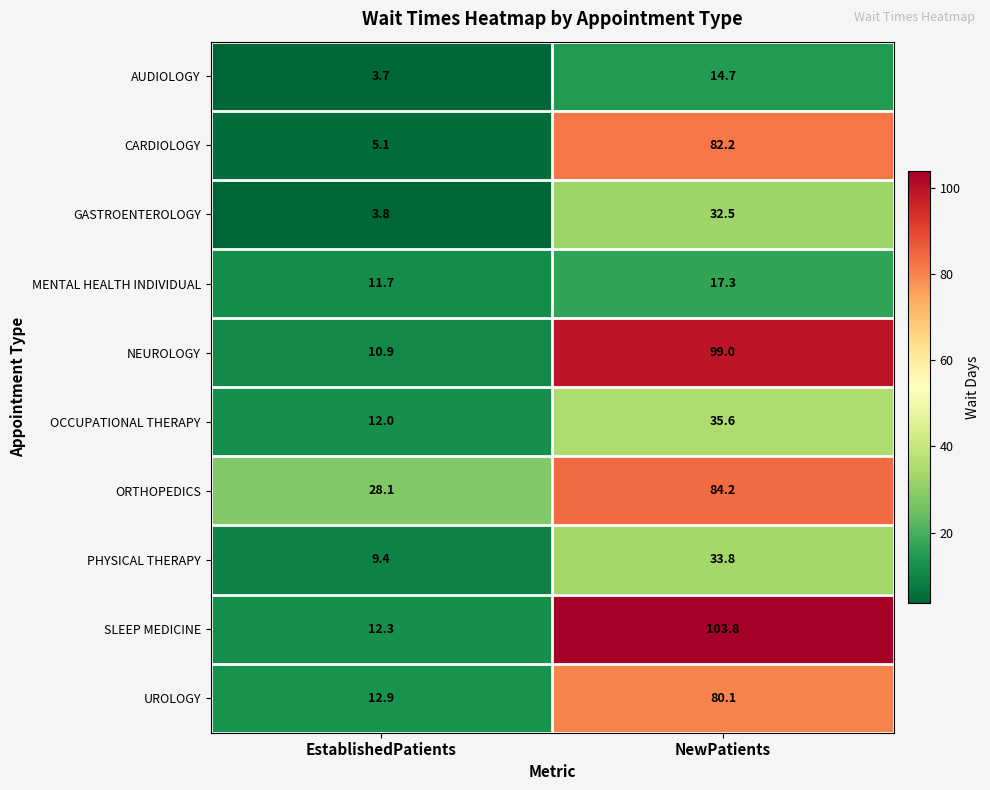

Where does the UROLOGY series first go above 80?

NewPatients